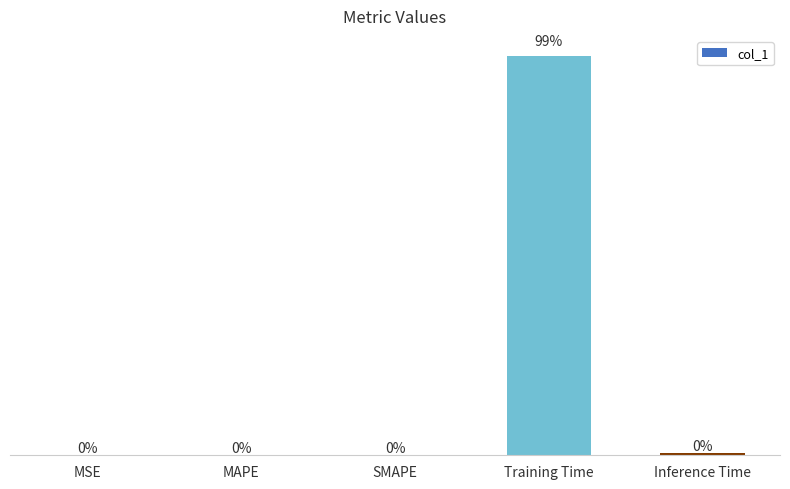

Are the bars horizontal?

No